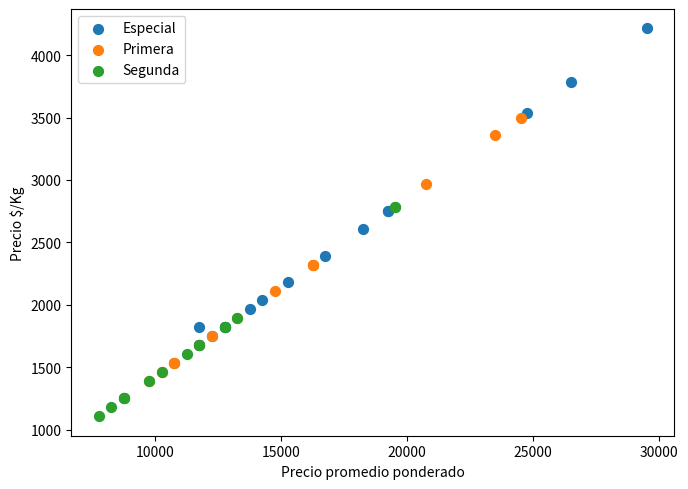

Which series reaches the minimum Y coordinate?

Segunda